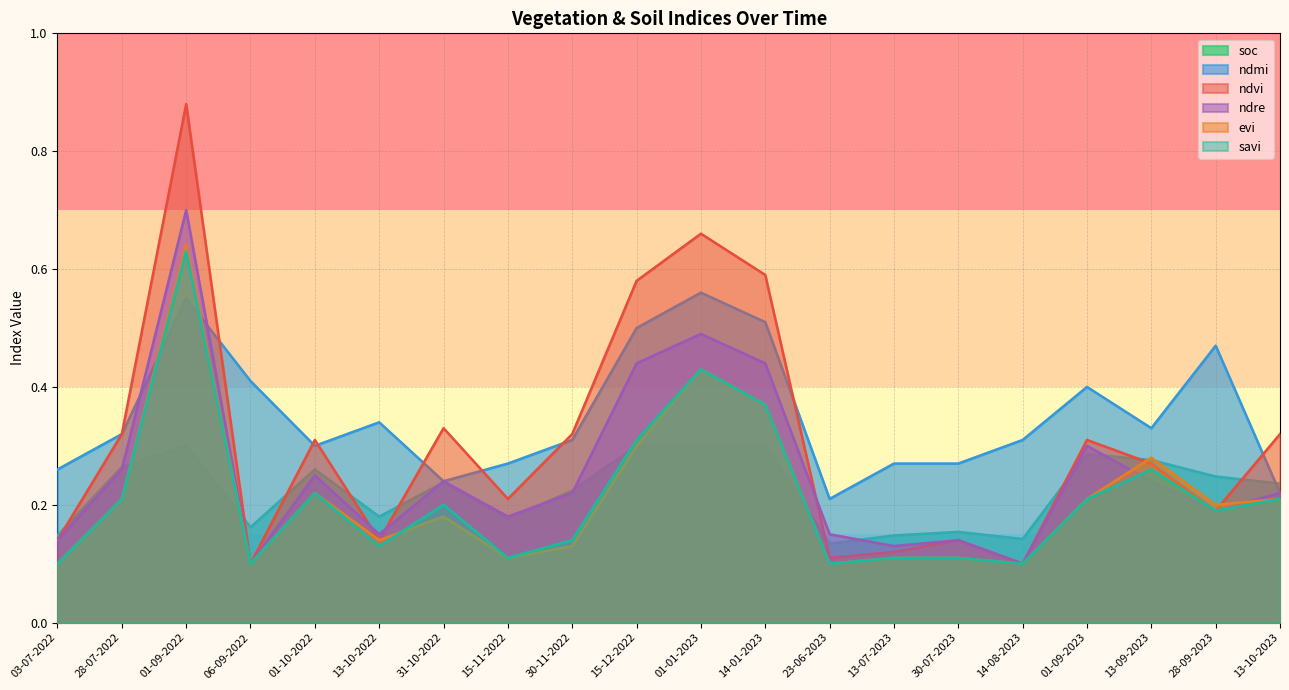

Reading left to right, what are all the values shown in this chart?

soc: 0.1	0.3	0.3	0.2	0.3	0.2	0.2	0.2	0.2	0.3	0.3	0.3	0.1	0.1	0.2	0.1	0.3	0.3	0.2	0.2
ndmi: 0.3	0.3	0.6	0.4	0.3	0.3	0.2	0.3	0.3	0.5	0.6	0.5	0.2	0.3	0.3	0.3	0.4	0.3	0.5	0.2
ndvi: 0.1	0.3	0.9	0.1	0.3	0.1	0.3	0.2	0.3	0.6	0.7	0.6	0.1	0.1	0.1	0.1	0.3	0.3	0.2	0.3
ndre: 0.1	0.3	0.7	0.1	0.2	0.1	0.2	0.2	0.2	0.4	0.5	0.4	0.1	0.1	0.1	0.1	0.3	0.2	0.2	0.2
evi: 0.1	0.2	0.6	0.1	0.2	0.1	0.2	0.1	0.1	0.3	0.4	0.4	0.1	0.1	0.1	0.1	0.2	0.3	0.2	0.2
savi: 0.1	0.2	0.6	0.1	0.2	0.1	0.2	0.1	0.1	0.3	0.4	0.4	0.1	0.1	0.1	0.1	0.2	0.3	0.2	0.2